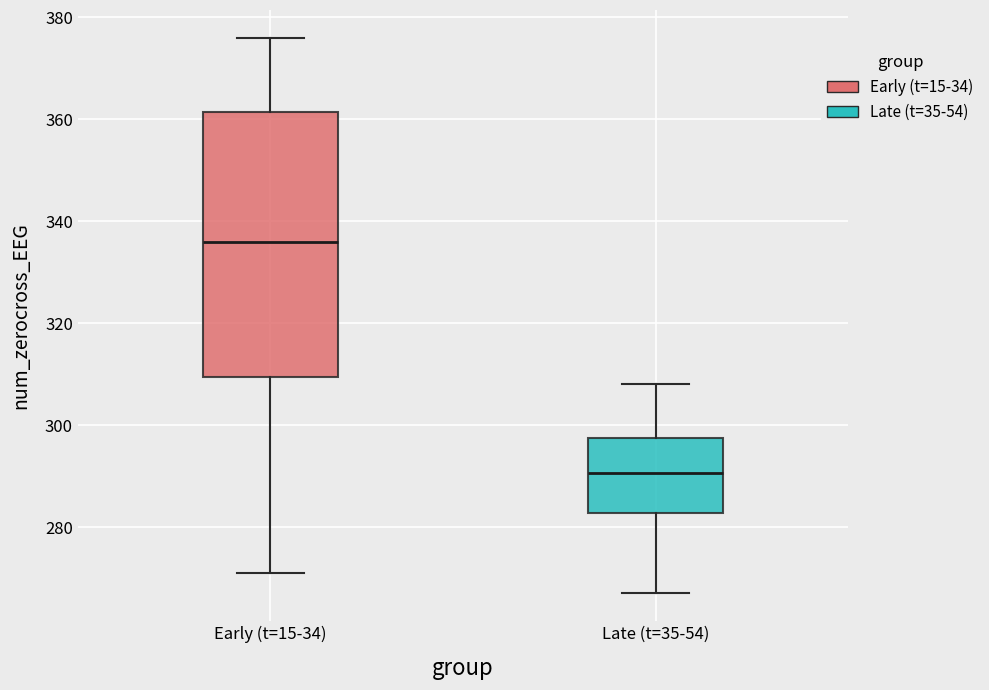

Comparing the boxes themselves (not the whiskers), which one is the tallest?

Early (t=15-34)